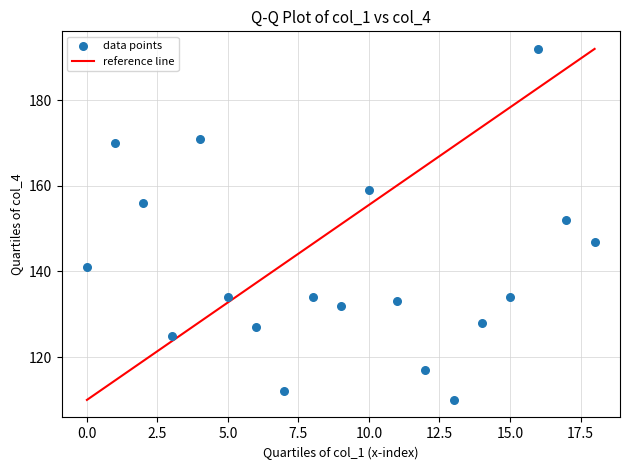

What is the range of Y values (max minus min)?

82